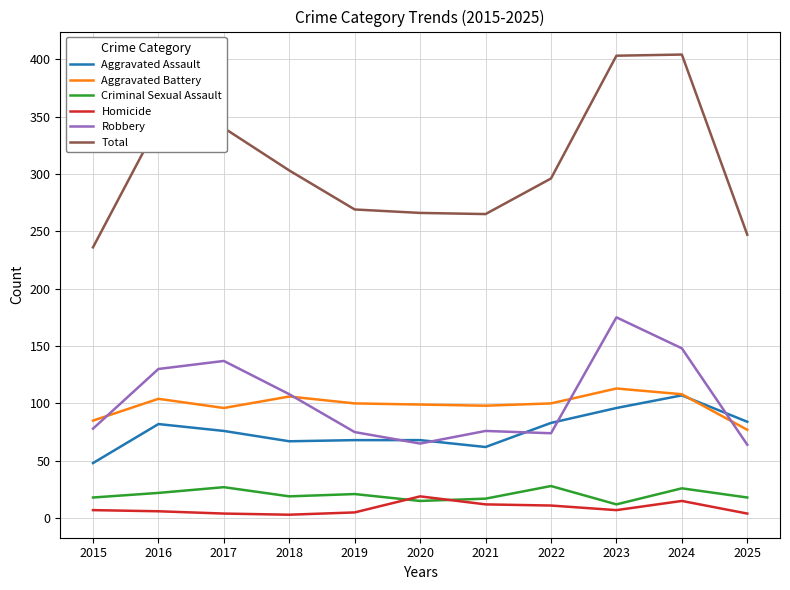

What is the sum of the Criminal Sexual Assault values at 2023 and 2016?

34